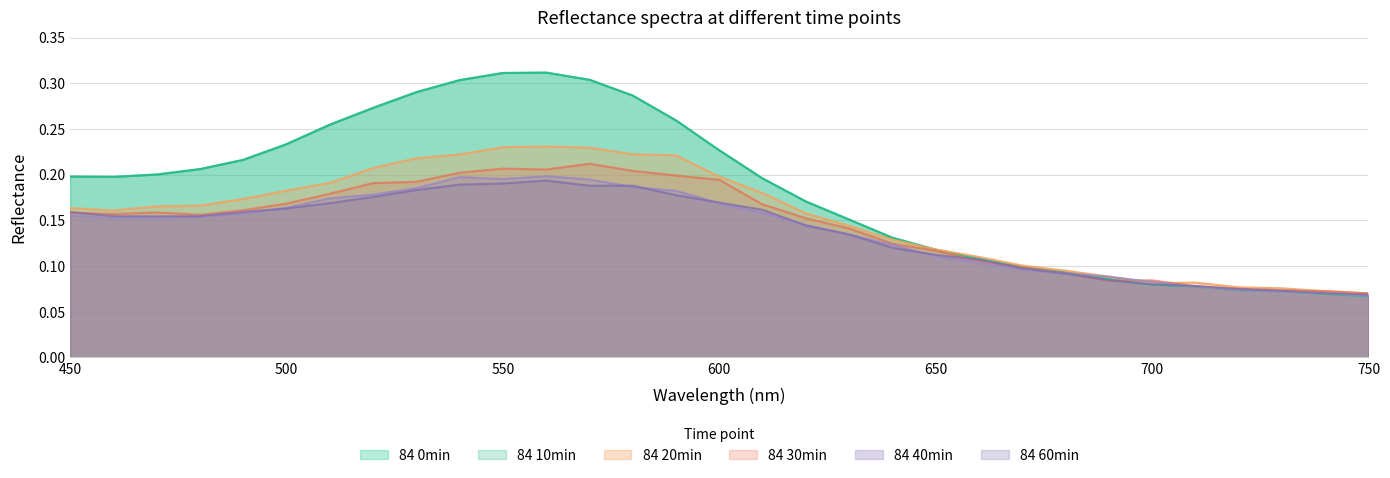

At how many categories does at least one series exceed 0?

31